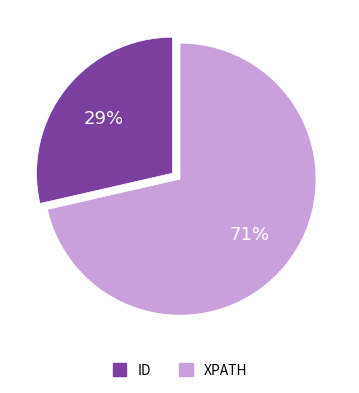

To the nearest percent, what is the combined percentage of XPATH and ID?

100%